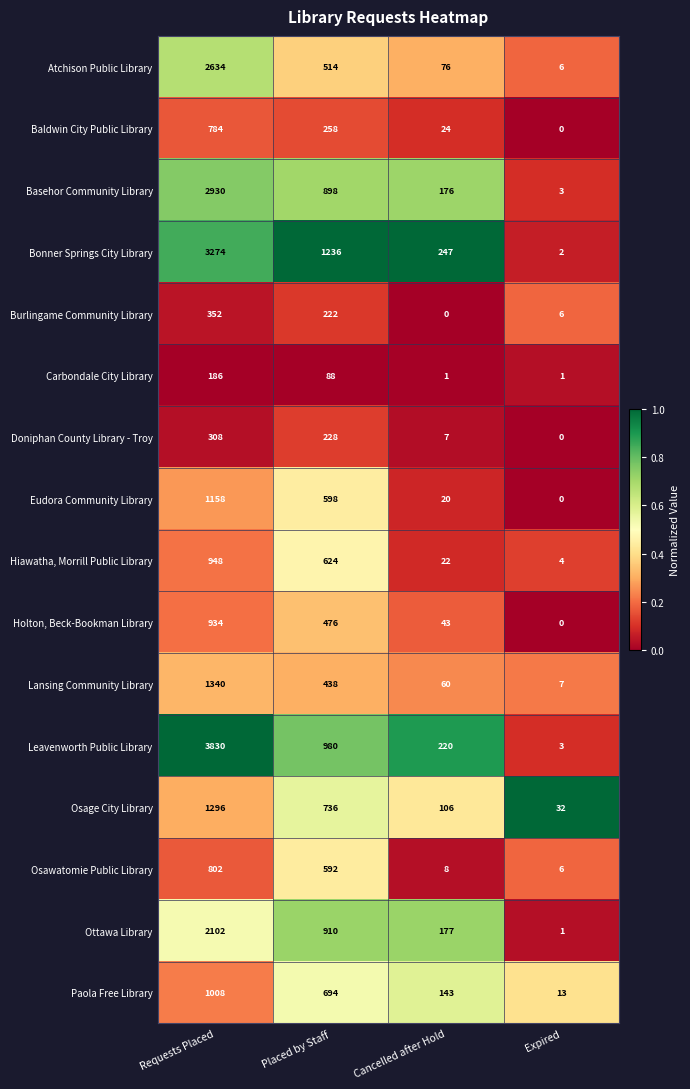

List the series in order of their peak value, highest first.

Leavenworth Public Library, Bonner Springs City Library, Basehor Community Library, Atchison Public Library, Ottawa Library, Lansing Community Library, Osage City Library, Eudora Community Library, Paola Free Library, Hiawatha, Morrill Public Library, Holton, Beck-Bookman Library, Osawatomie Public Library, Baldwin City Public Library, Burlingame Community Library, Doniphan County Library - Troy, Carbondale City Library